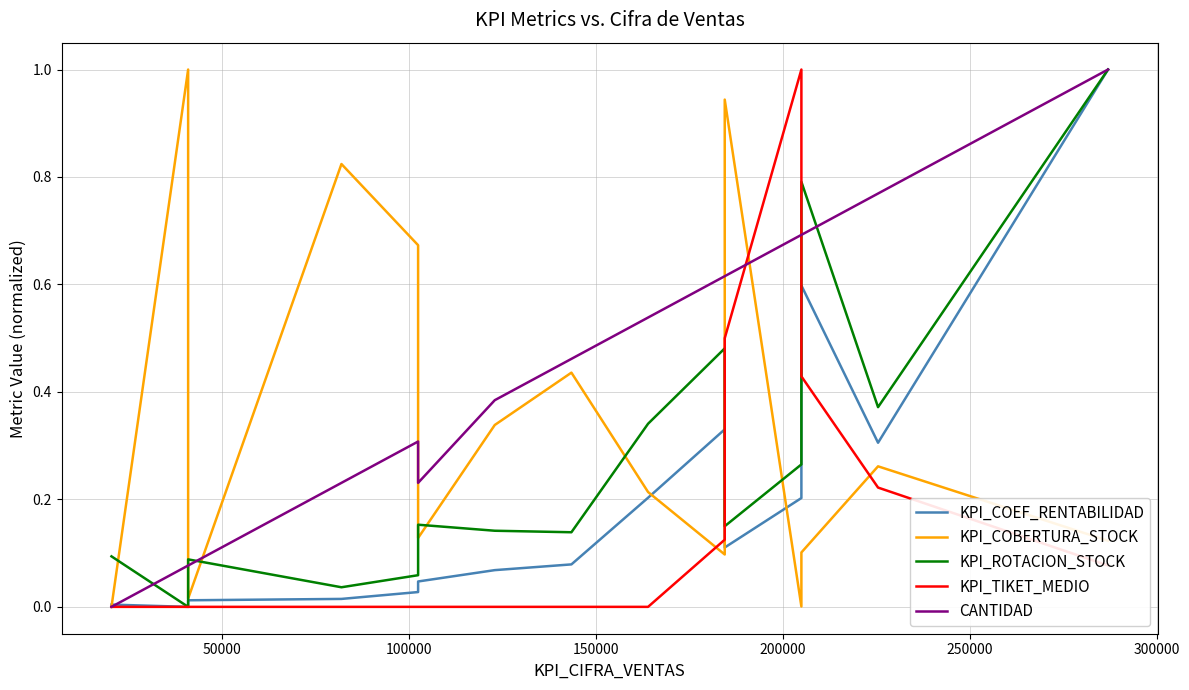

How many categories are shown in the chart?

15